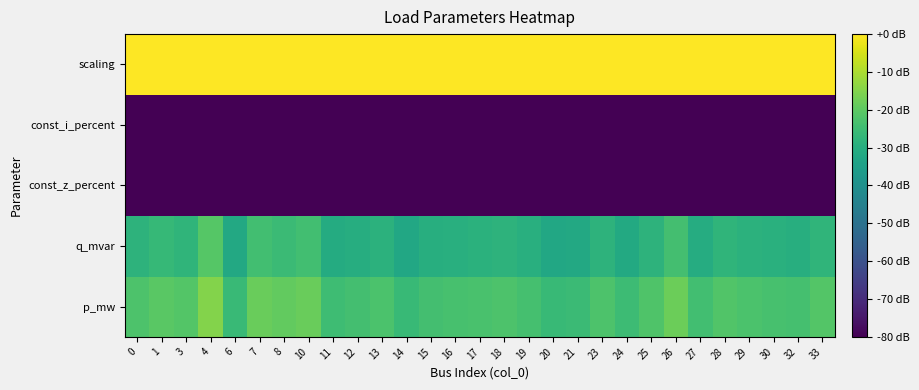

Between 6 and 8, which is larger?

8